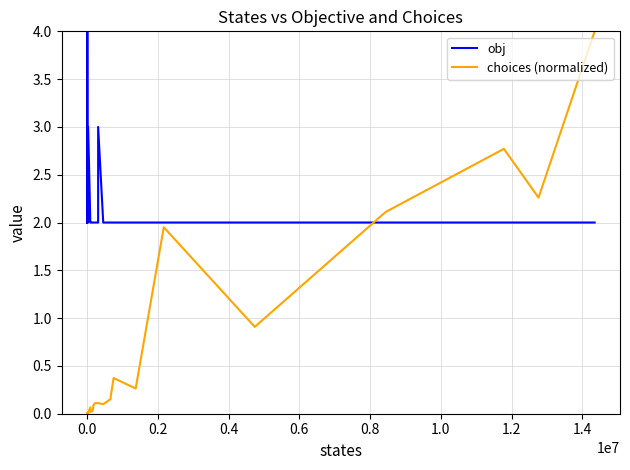

How many times do obj and choices (normalized) cross each other?

1